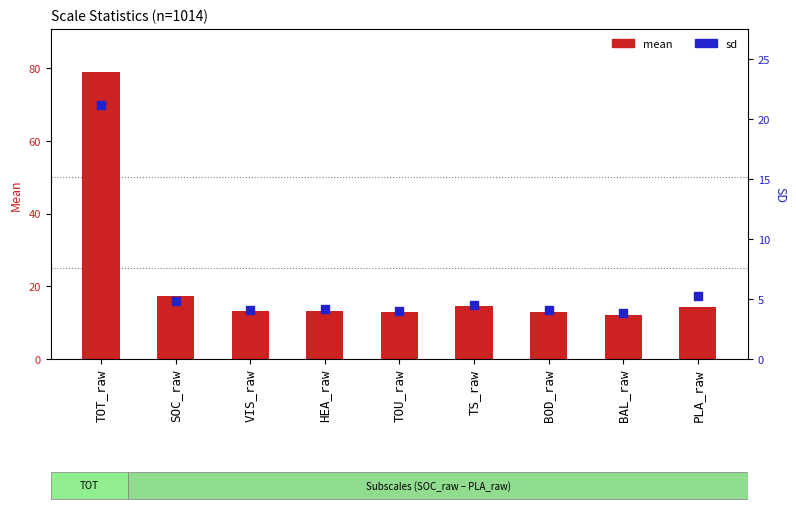

Is the value of mean at TOT_raw greater than the value of sd at BOD_raw?

Yes